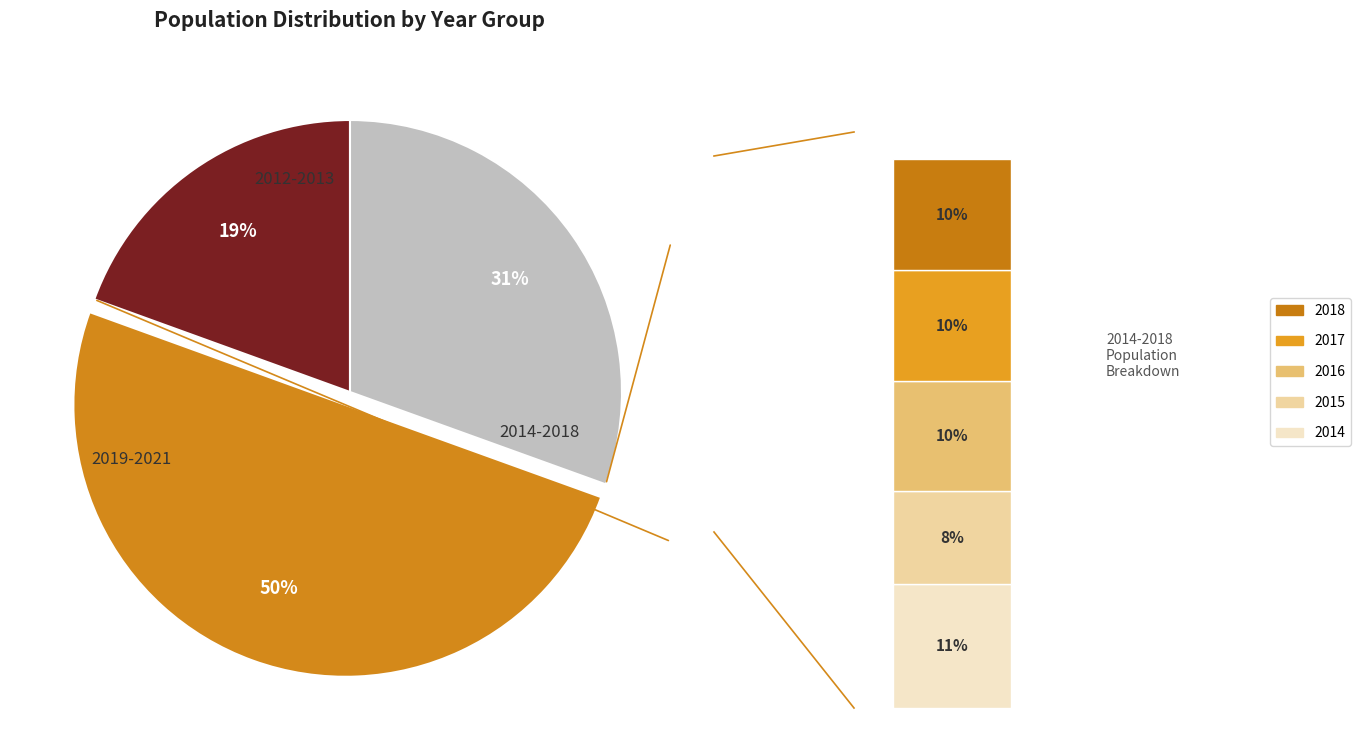

Does 2017 account for over 50% of the chart?

No